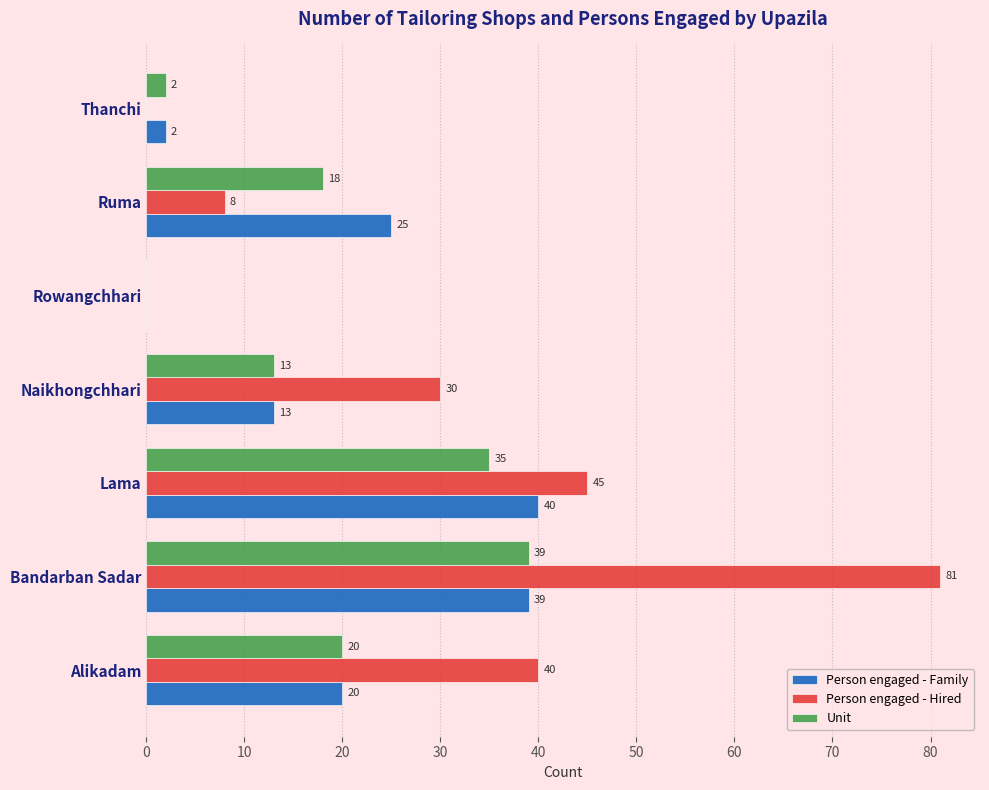

The Person engaged - Hired series shows -47 at Thanchi. True or false?

False